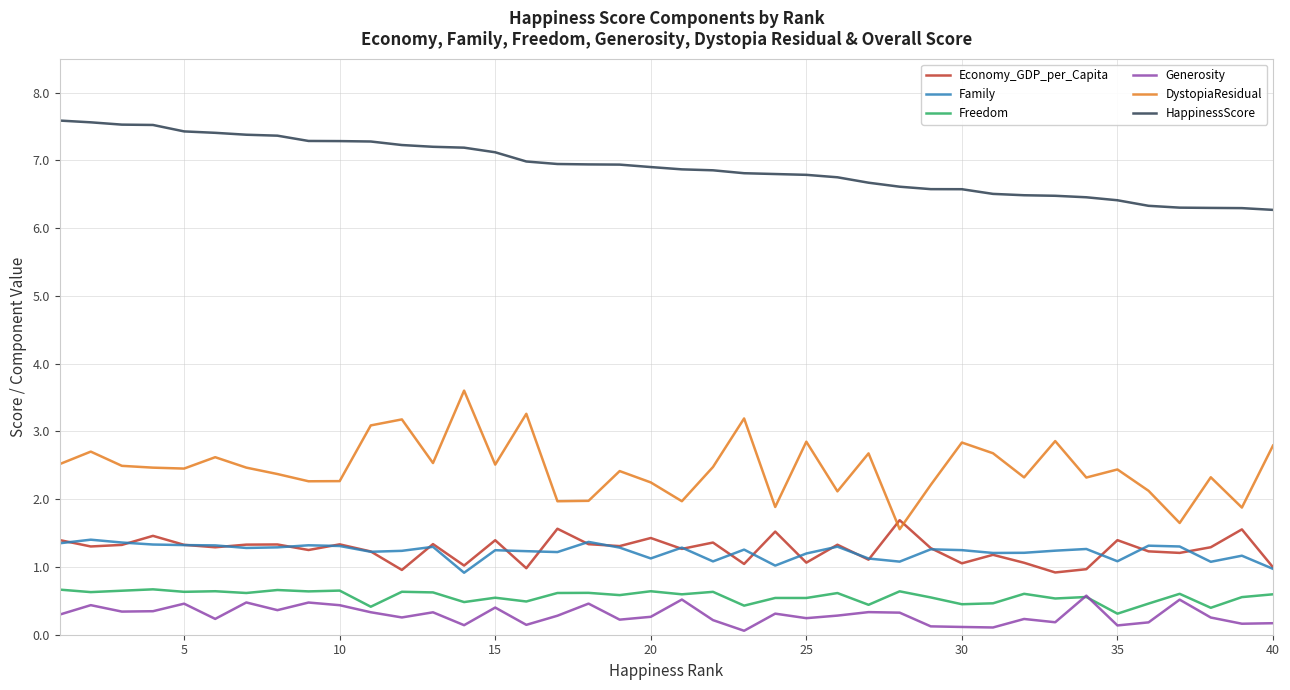

What is the minimum value shown in the chart?

0.1